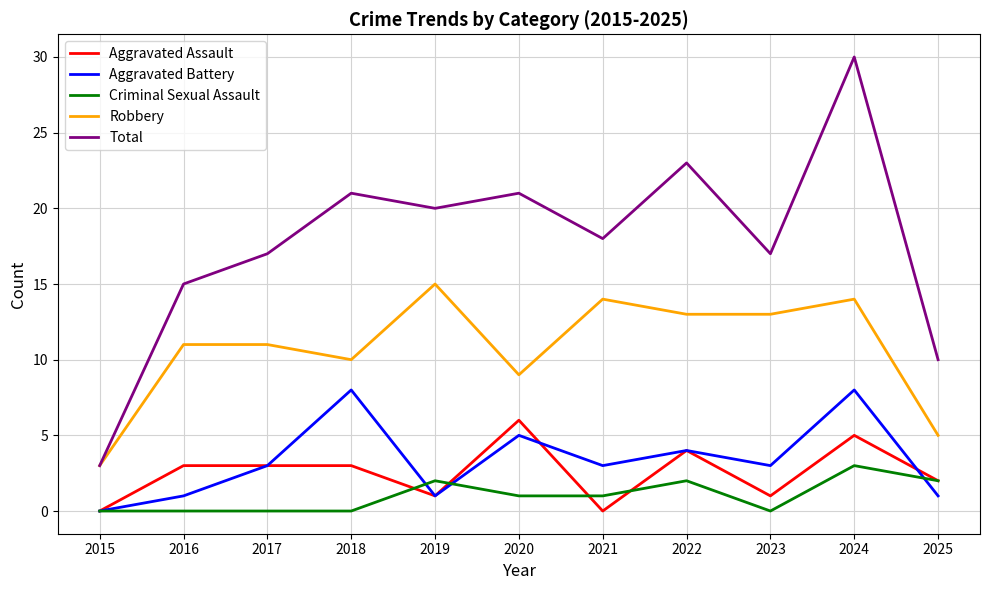

How many series are shown in this chart?

5